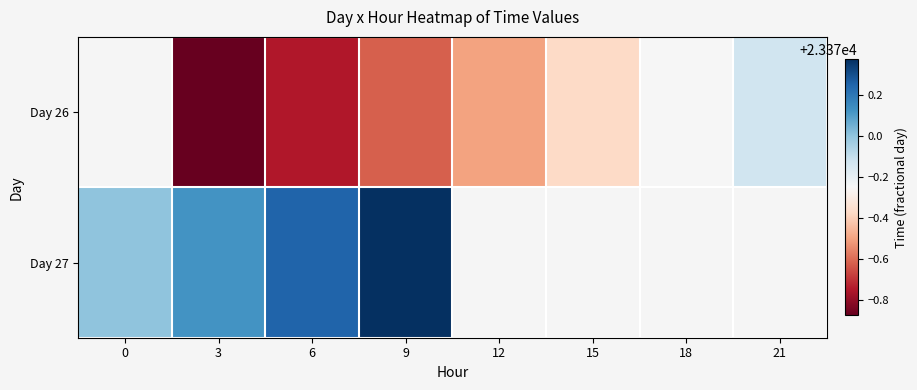

The Day 27 series shows 36081.9 at 3. True or false?

False